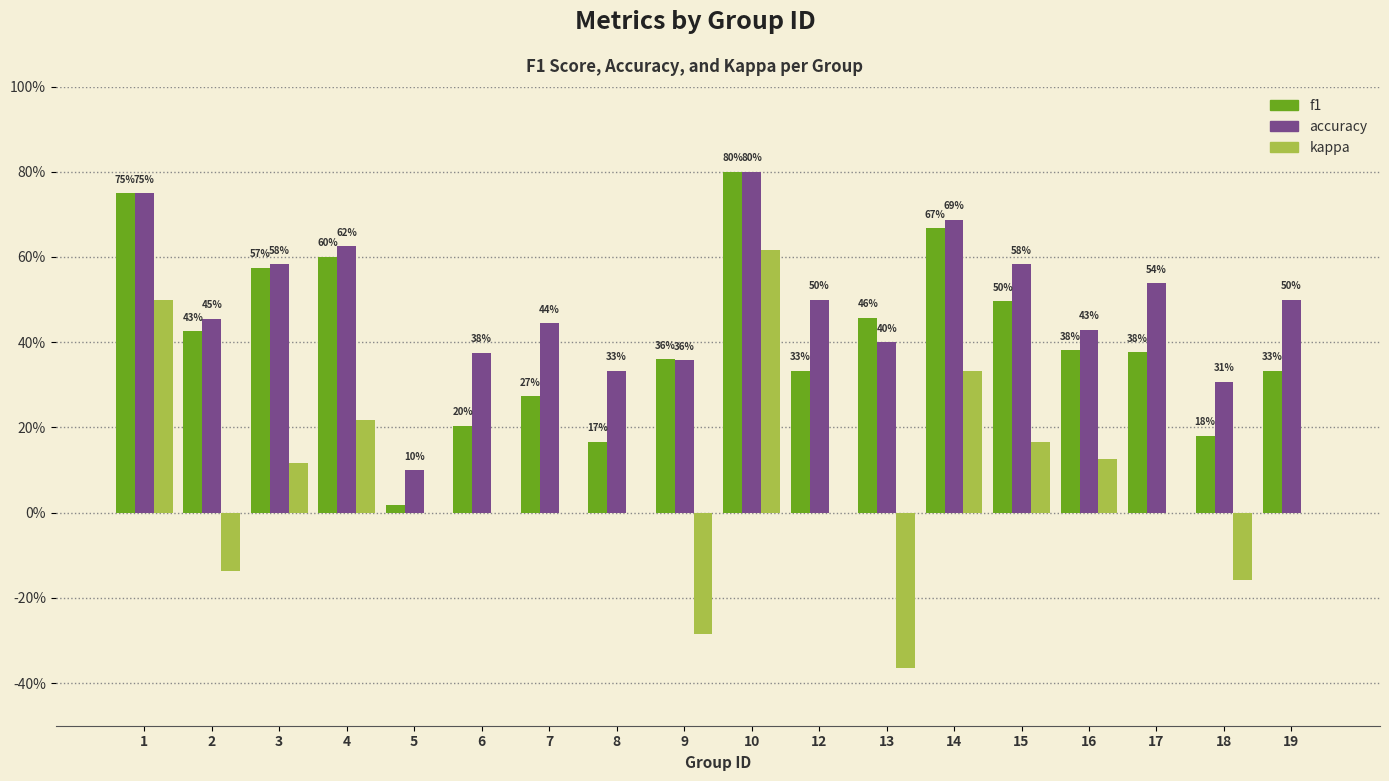

List the series in order of their overall mean, highest first.

accuracy, f1, kappa